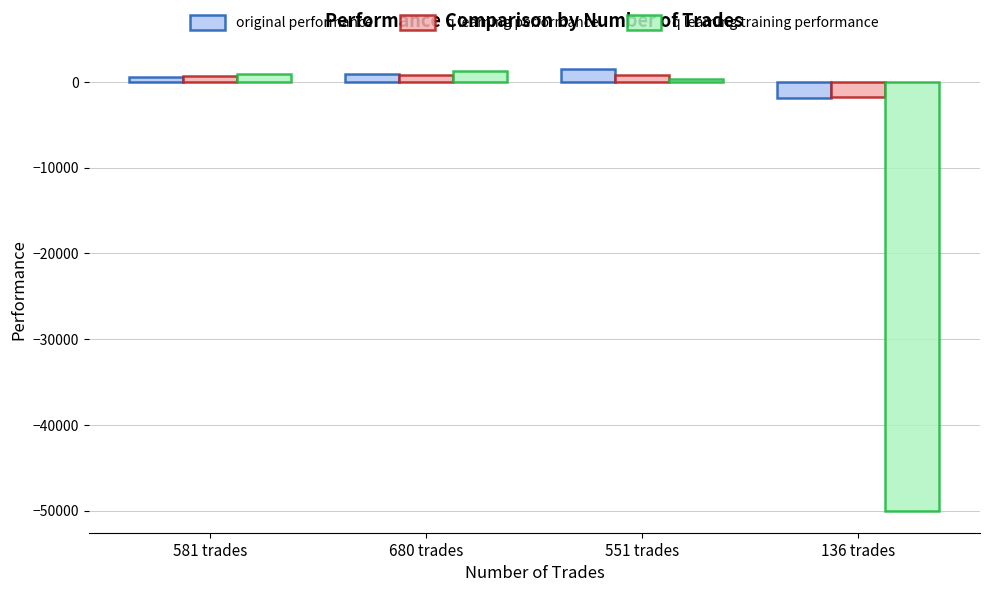

Is the value of original performance at 136 trades greater than the value of q learning training performance at 581 trades?

No